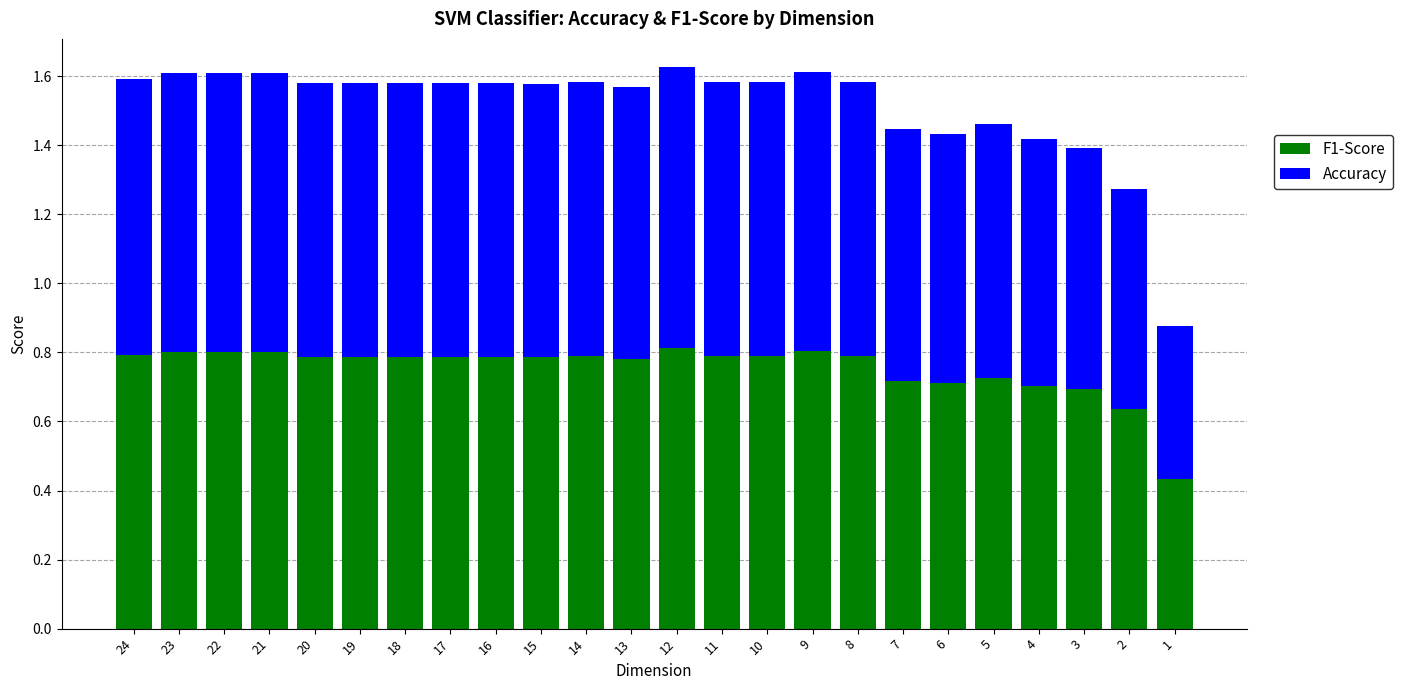

What is the total value across all series at 19?

1.6